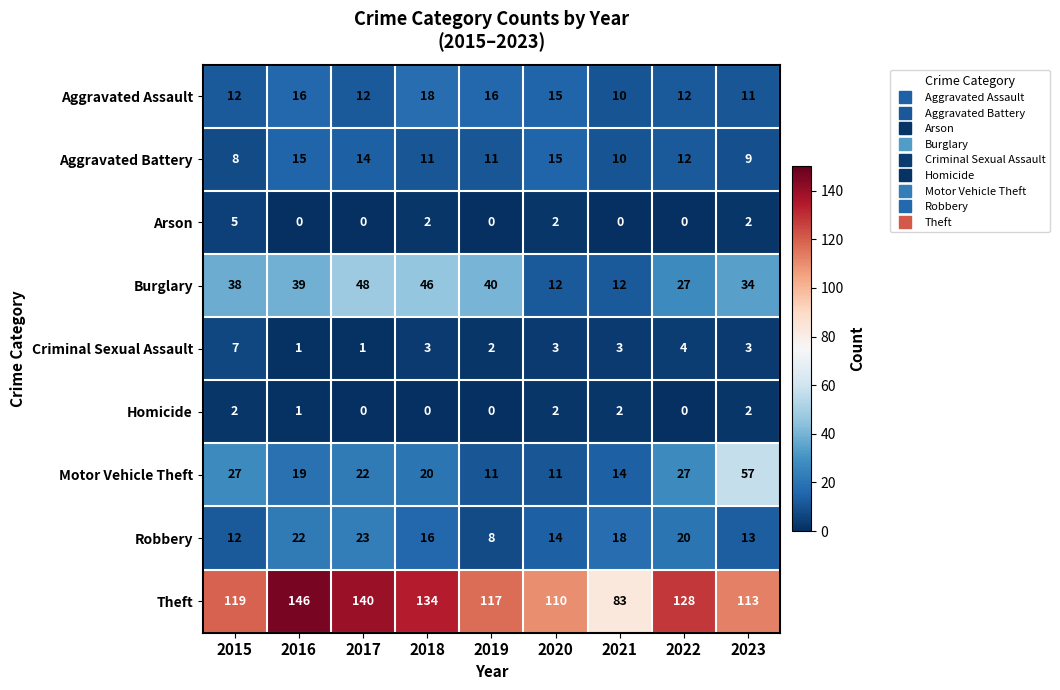

What is the maximum value shown in the chart?

146